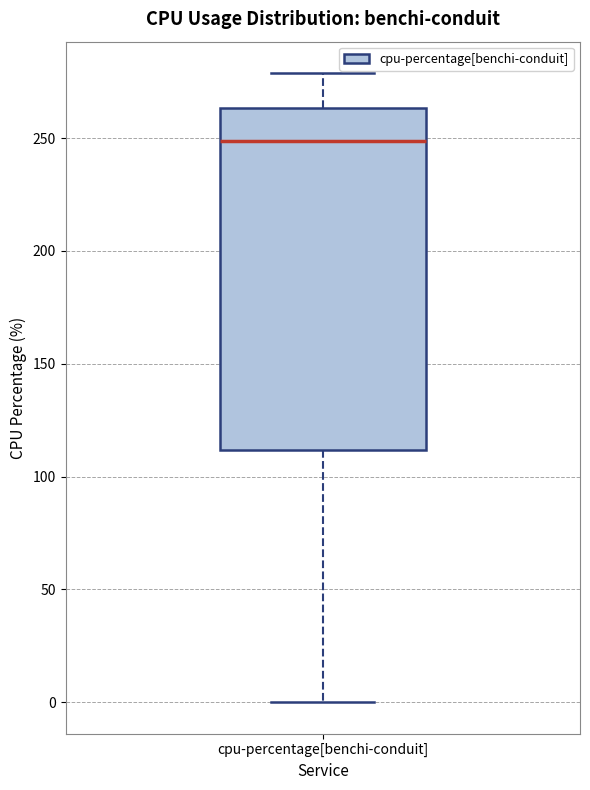

Transcribe this box plot: give where the median line is, the range the box spans, and where the two whiskers end, as read against the y-axis. The values are not printed on the chart, so give them approximately, as read against the axis.

median 250, box 110 to 265, whiskers 0 to 280